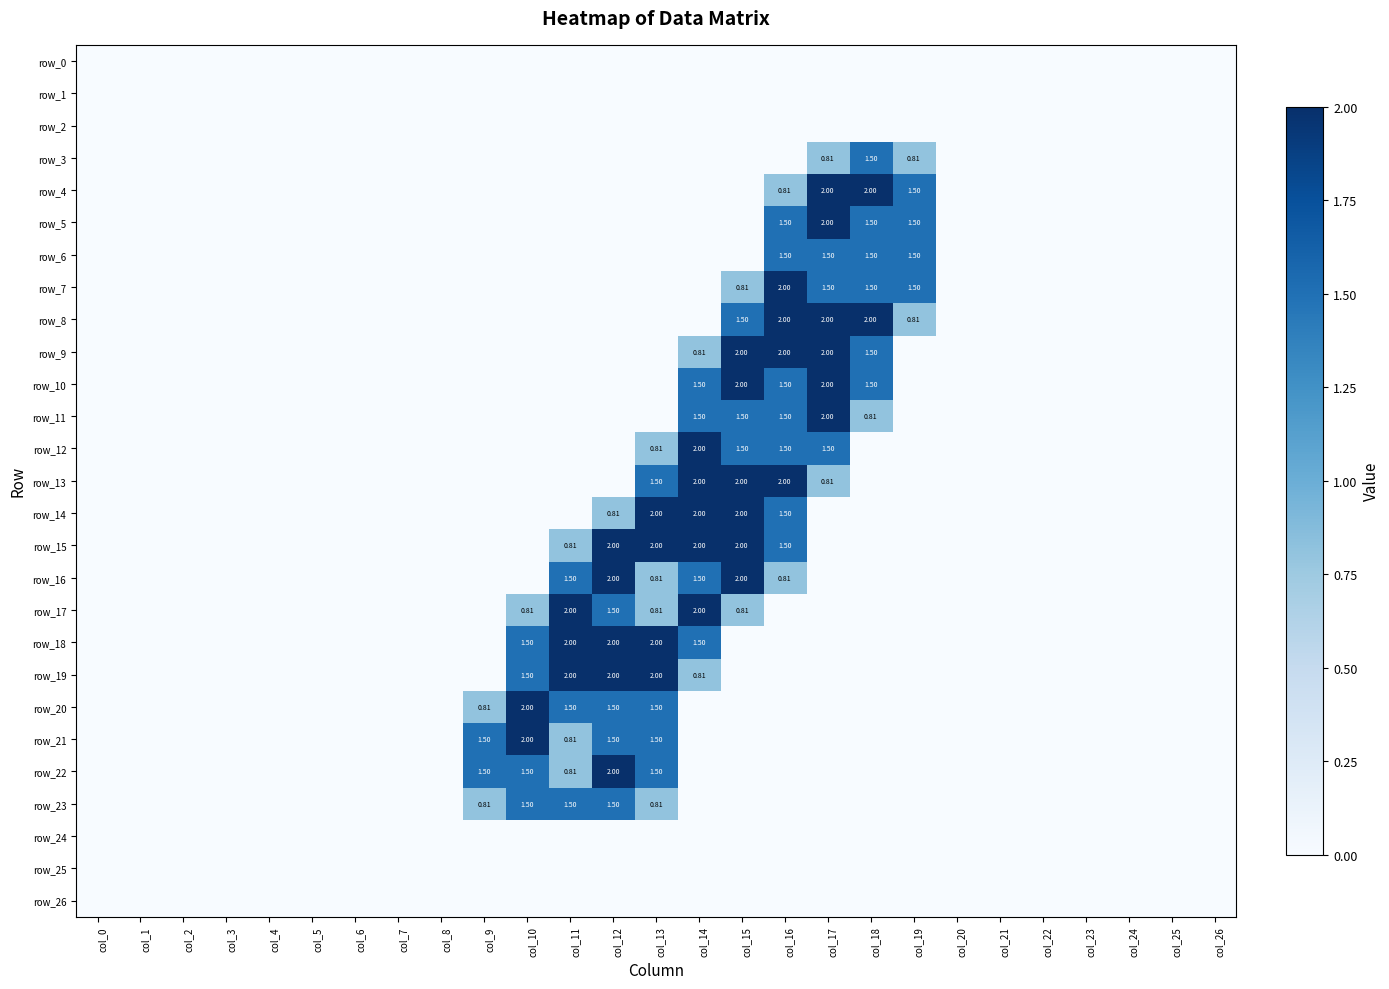

List the labels in order of row_20 value, smallest first.

col_0, col_1, col_2, col_3, col_4, col_5, col_6, col_7, col_8, col_14, col_15, col_16, col_17, col_18, col_19, col_20, col_21, col_22, col_23, col_24, col_25, col_26, col_9, col_11, col_12, col_13, col_10